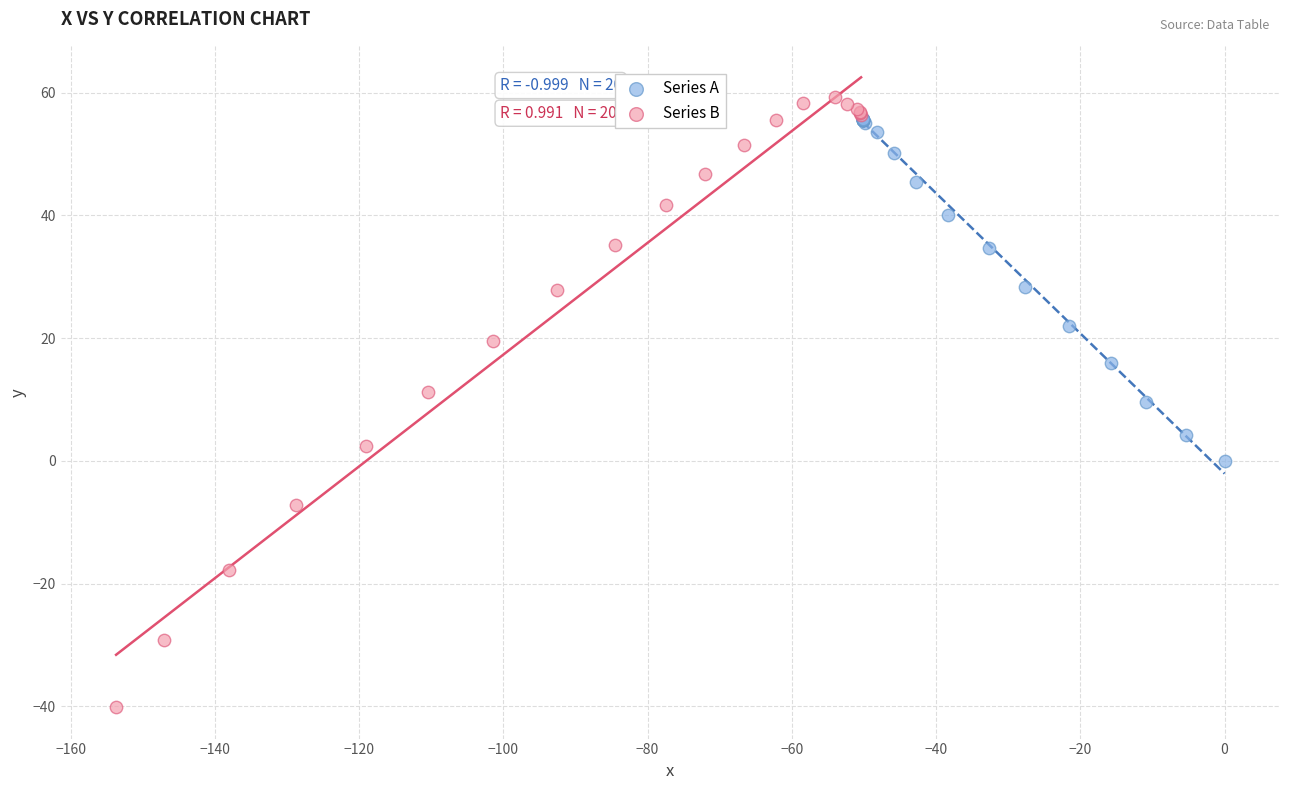

Which series contains the highest Y value?

Series B